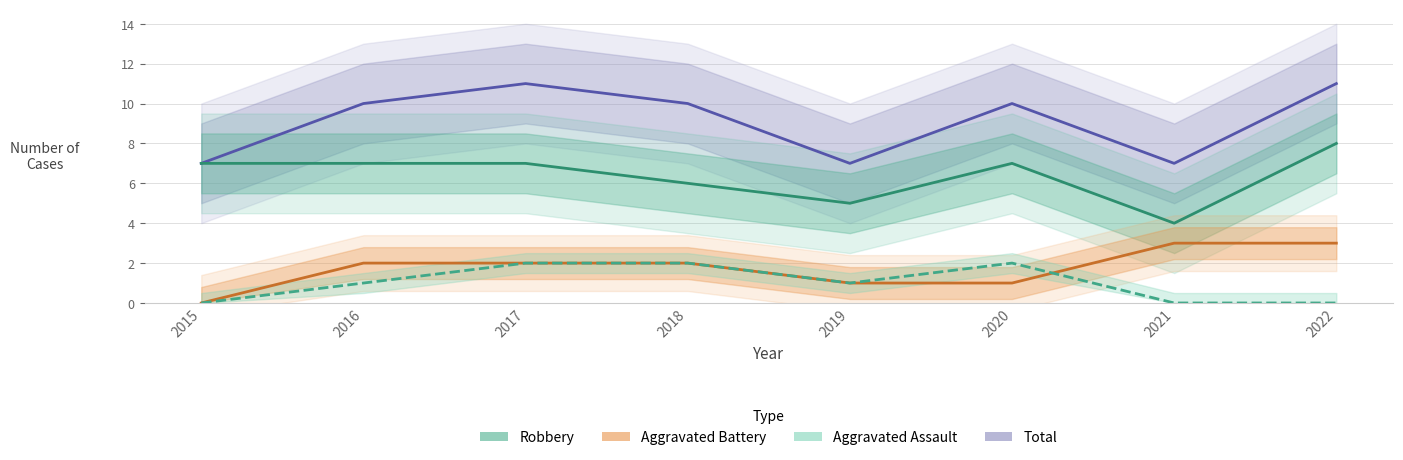

List the series in order of their peak value, highest first.

Total, Robbery, Aggravated Battery, Aggravated Assault